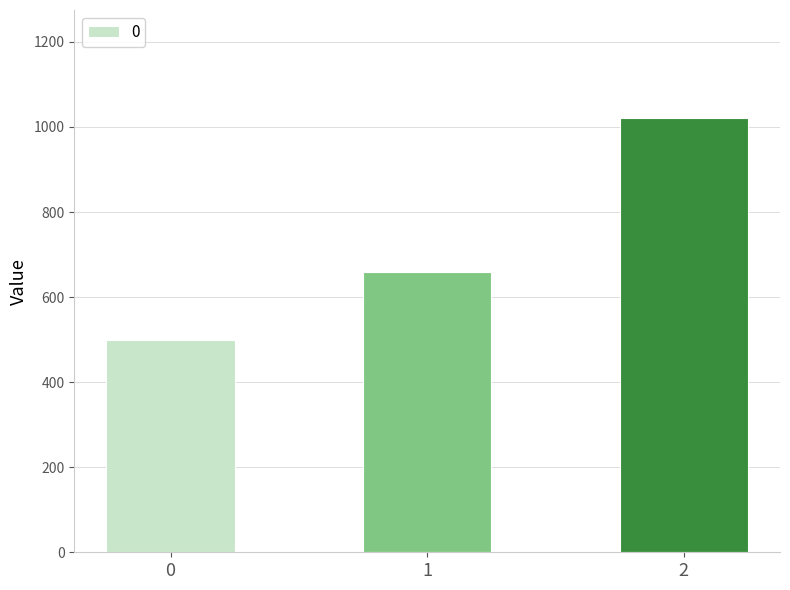

List the labels in order of value, smallest first.

0, 1, 2